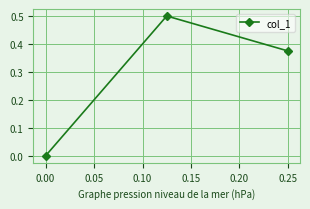

How many lines are shown in the chart?

1